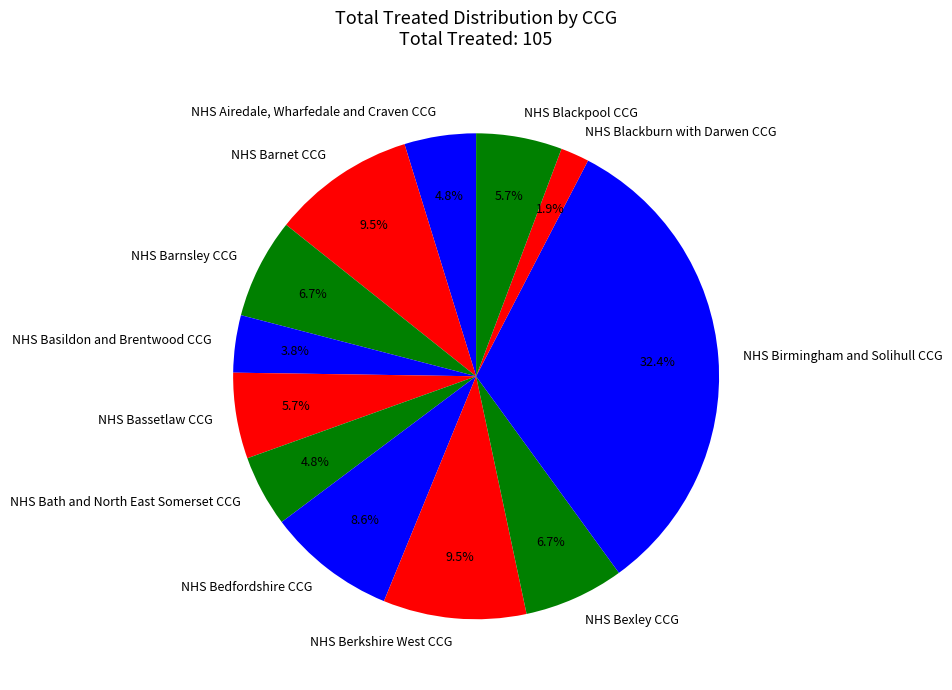

What is the smallest slice in the pie chart?

NHS Blackburn with Darwen CCG